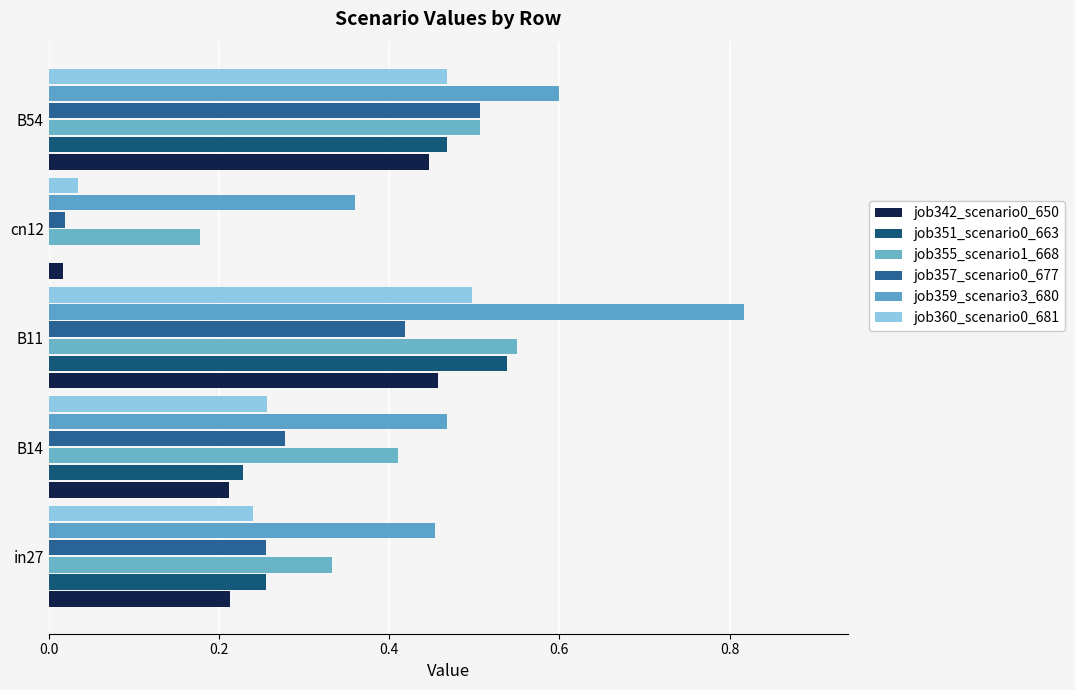

How many data points does each series have?

5